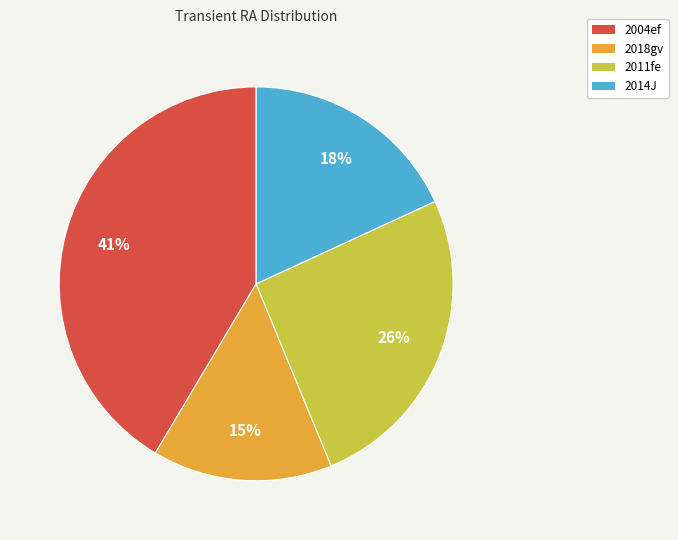

Is it true that 2011fe is 26% of the pie?

True